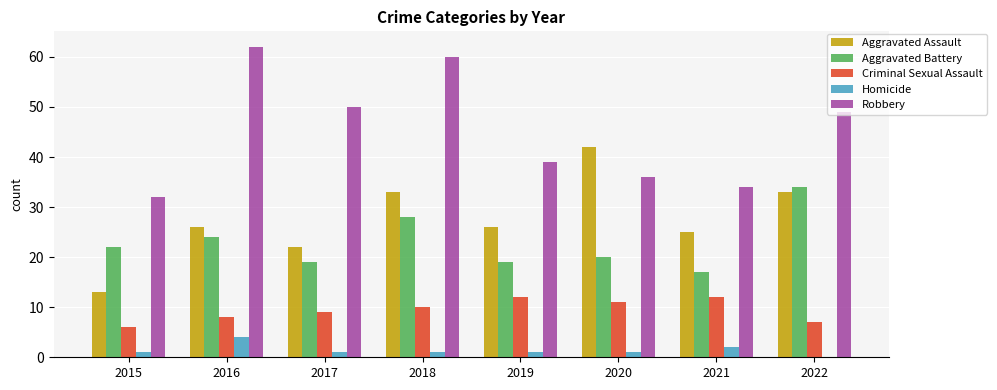

How many series are shown in this chart?

5